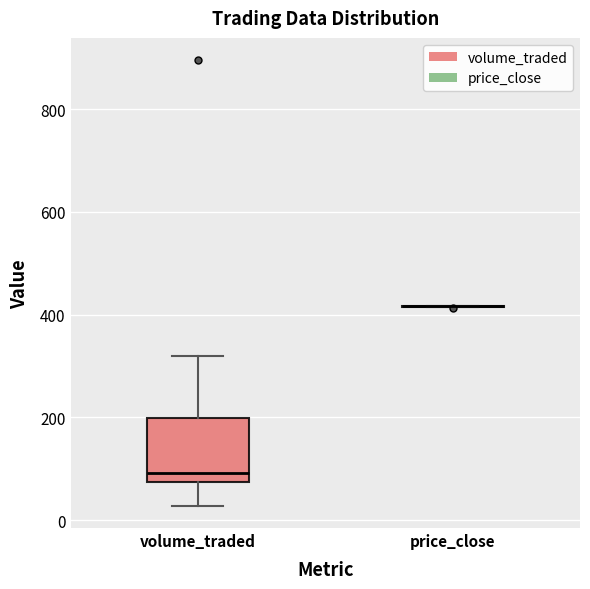

Reading left to right, read every box against the y-axis: the position of its median line, the range the box covers, and the ends of its whiskers. The values are not printed on the chart, so give them approximately, as read against the axis.

volume_traded: median 100, box 80 to 200, whiskers 20 to 320
price_close: box collapsed to a line at 420, whiskers 420 to 420